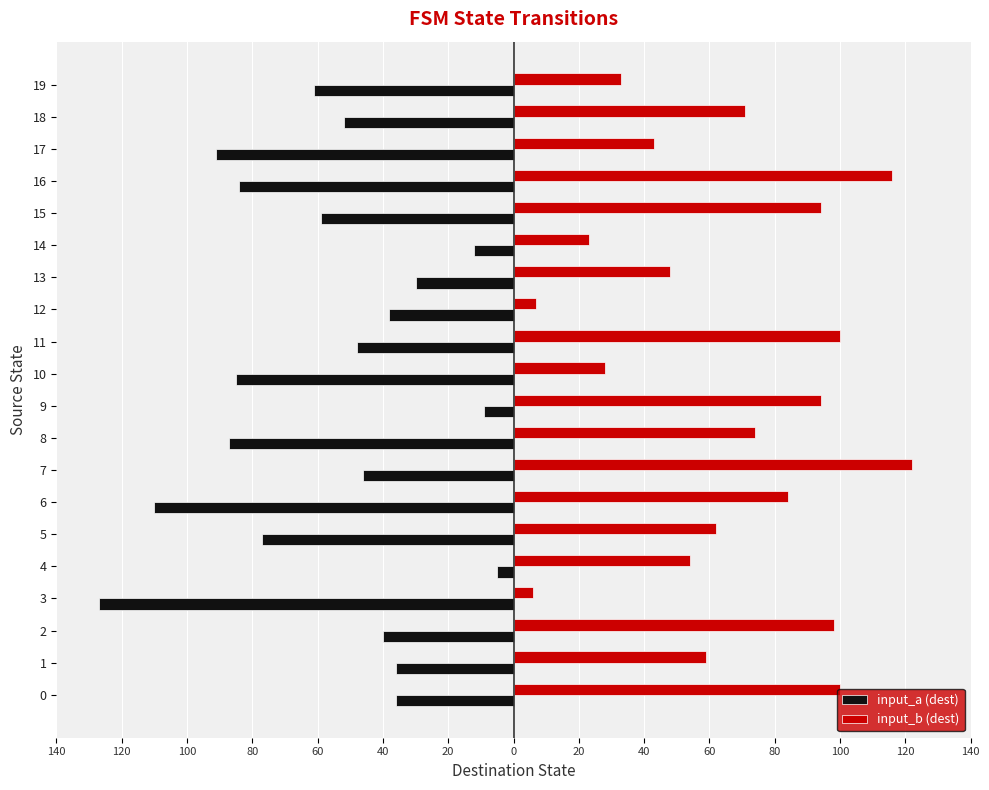

What are all the series names shown in the legend?

input_a (dest), input_b (dest)